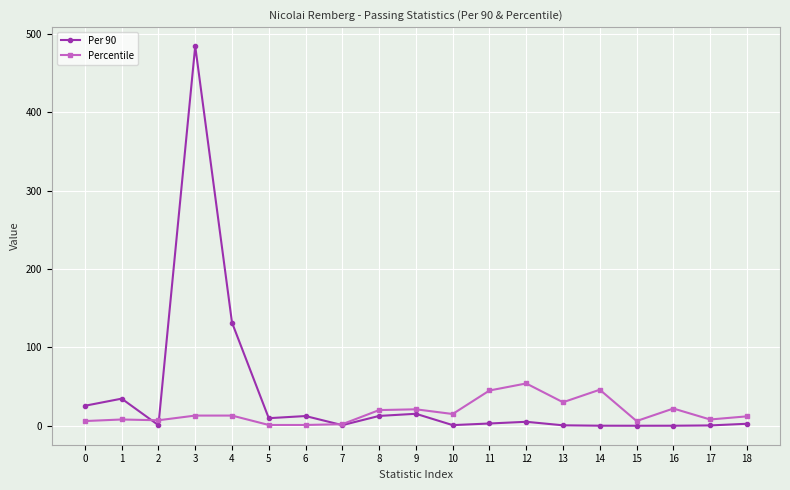

How many data points in Percentile are less than 13?

9